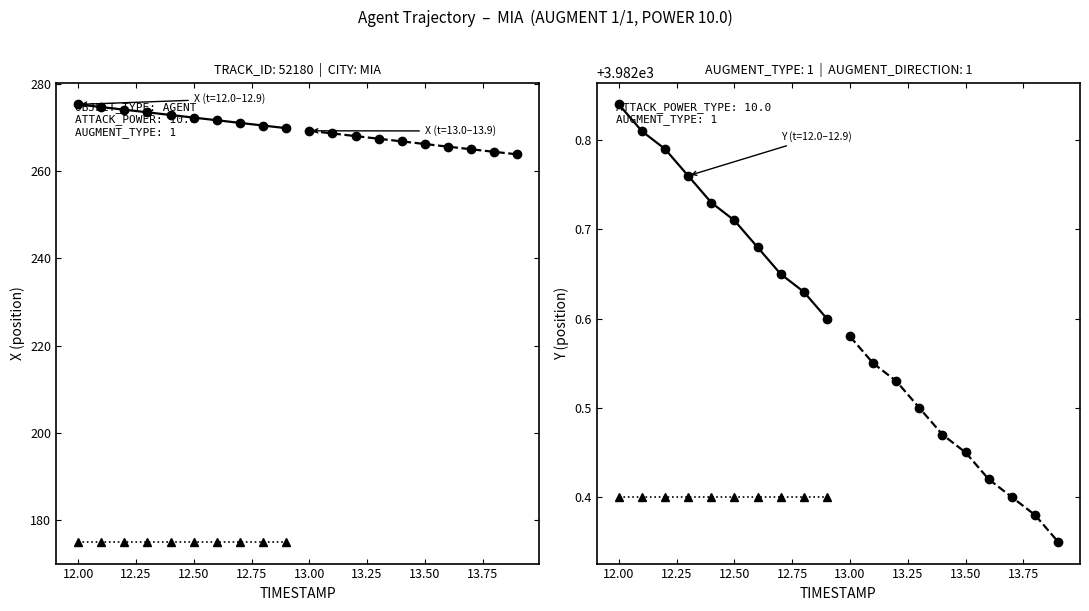

What is the minimum value for REF_xmin?

175.0